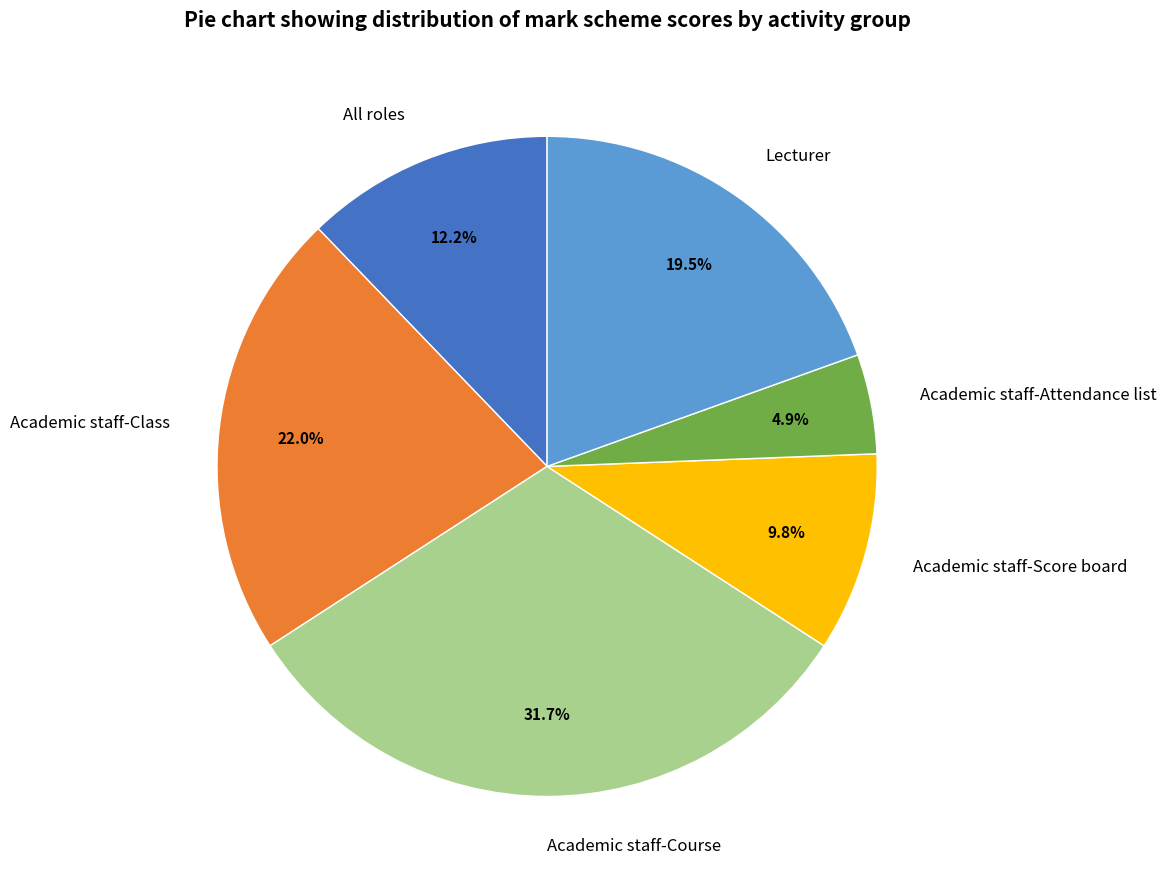

What percentage is the Academic staff-Score board slice, to the nearest percent?

10%